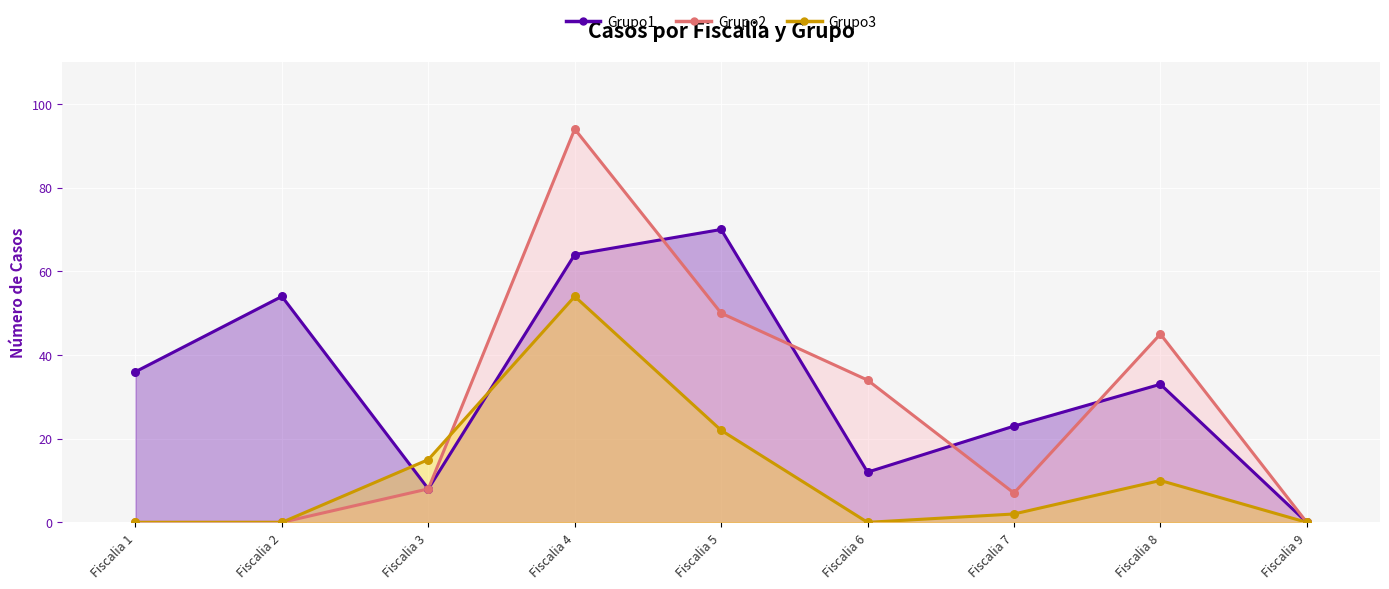

What are all the series names shown in the legend?

Grupo1, Grupo2, Grupo3